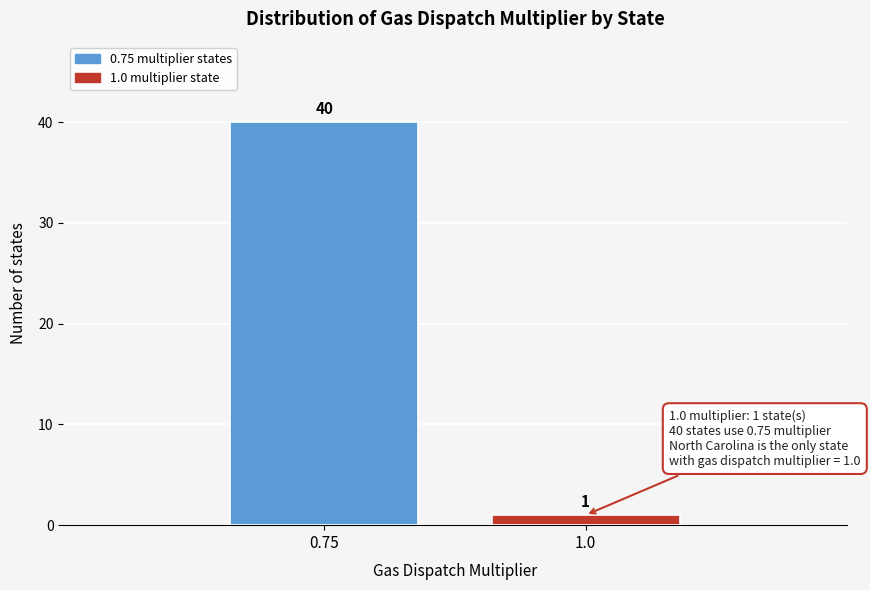

Reading left to right, extract all data points from this chart.

0.75=40	1.0=1